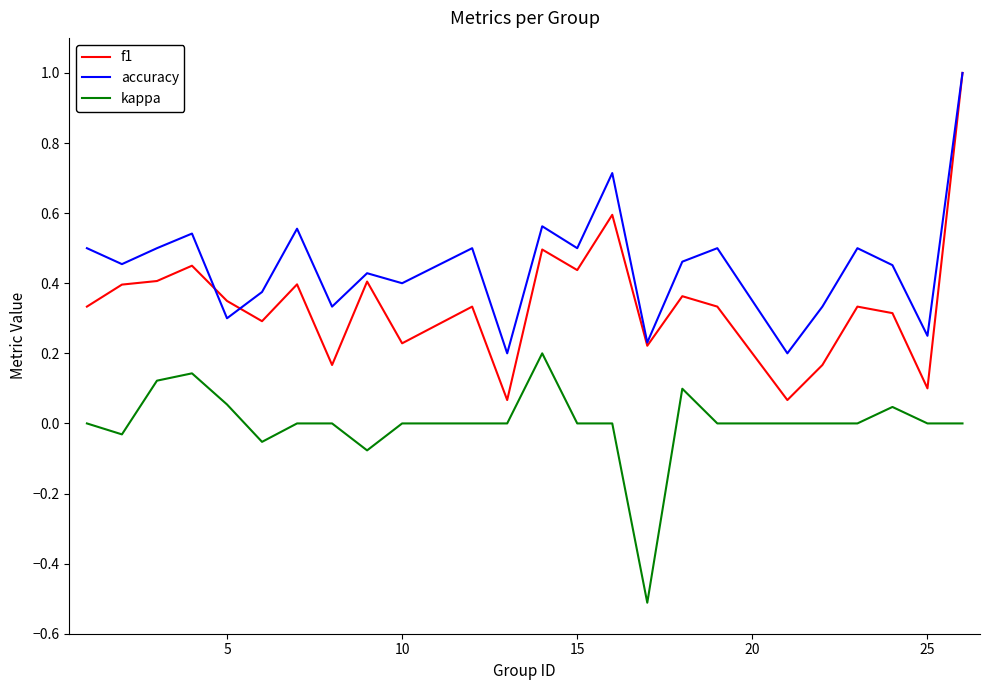

Which series has the widest spread of values?

f1